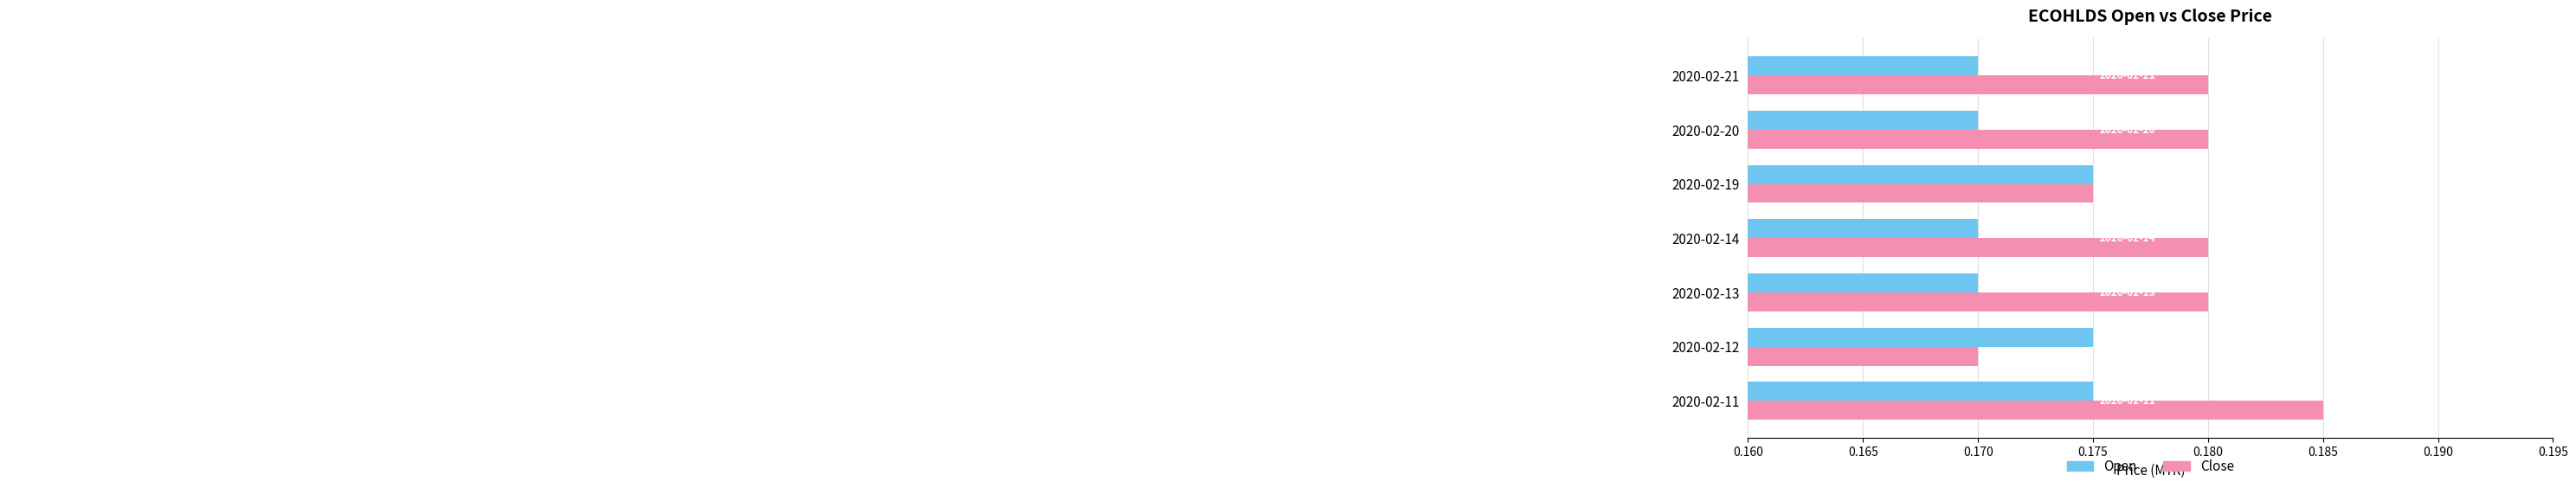

Count the number of categories in the chart.

7